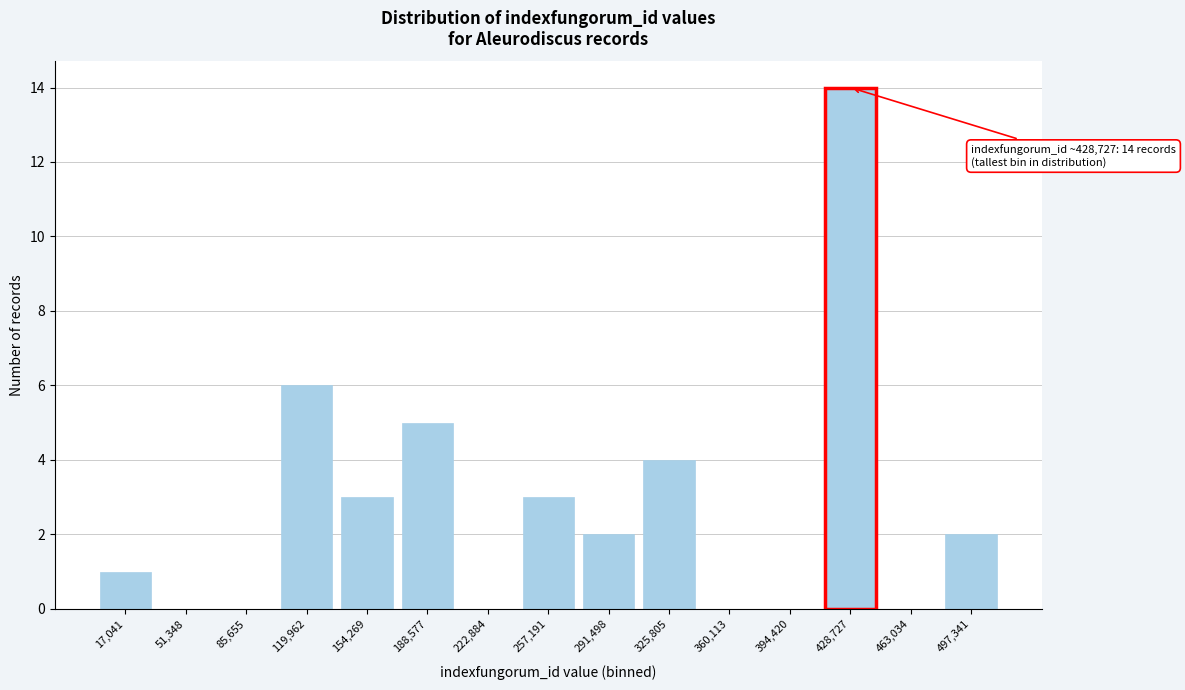

Reading left to right, list all the values displayed in this chart.

17,041=1	51,348=0	85,655=0	119,962=6	154,269=3	188,577=5	222,884=0	257,191=3	291,498=2	325,805=4	360,113=0	394,420=0	428,727=14	463,034=0	497,341=2